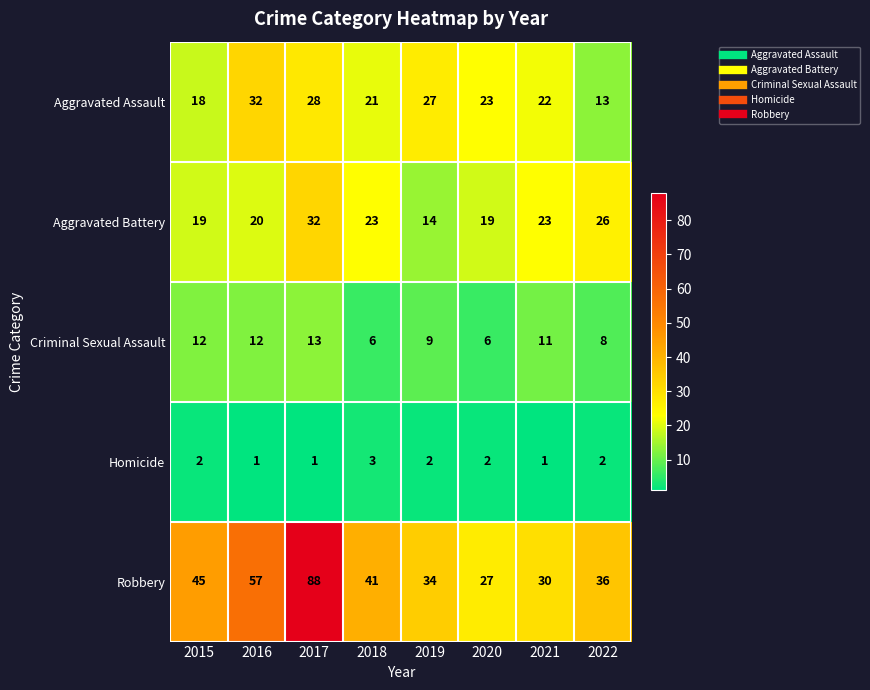

What is the greatest value displayed?

88